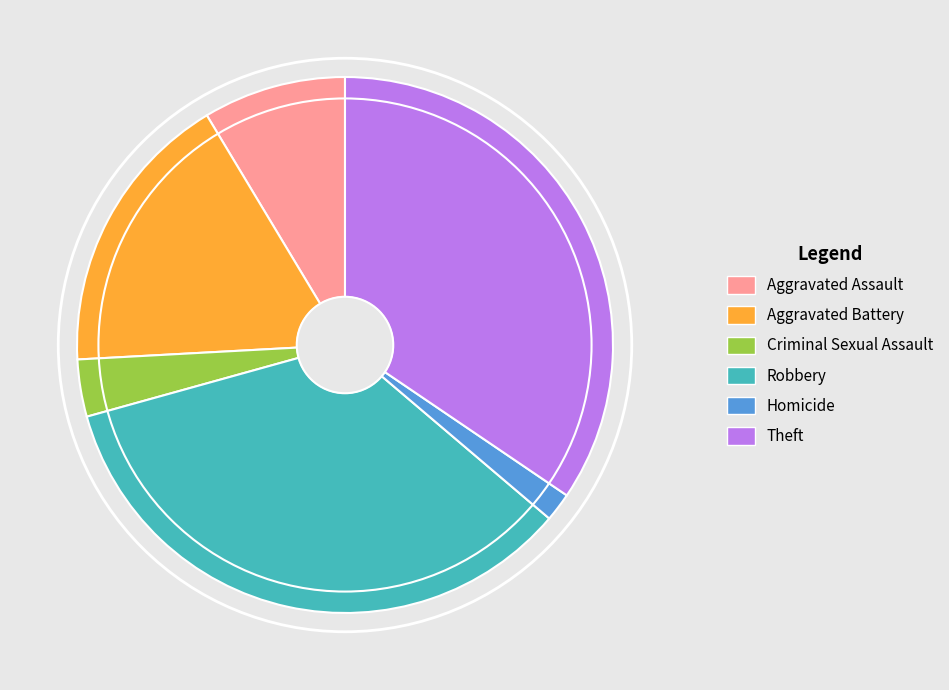

Does any single category account for the majority?

No